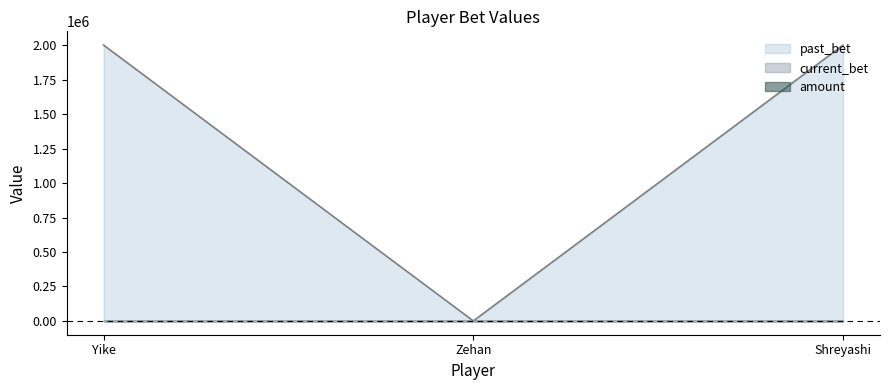

What is the label of the 3rd point from the left?

Shreyashi